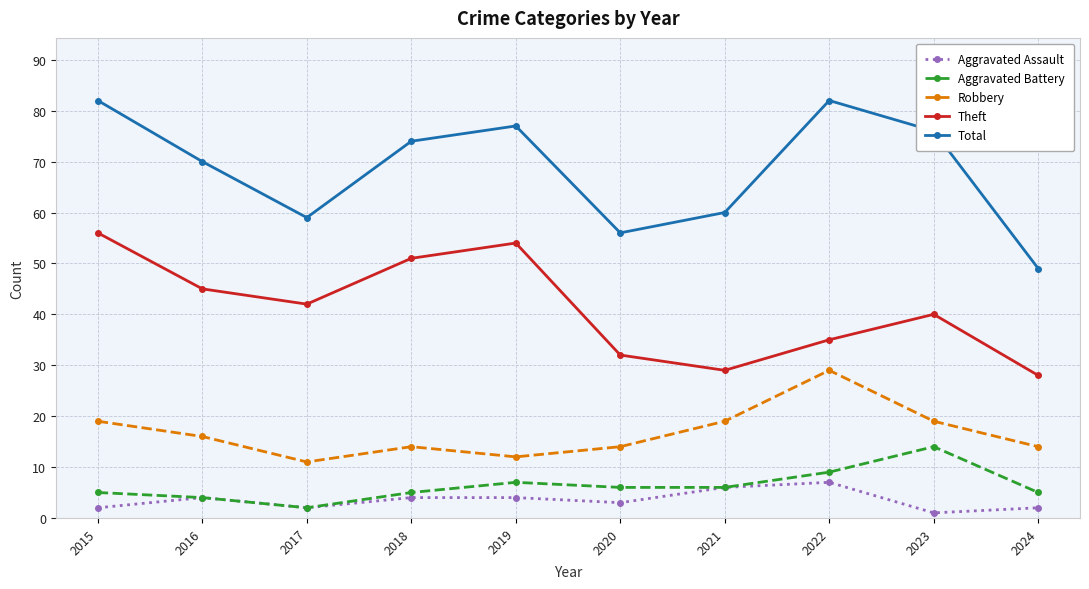

What are all the series names shown in the legend?

Aggravated Assault, Aggravated Battery, Robbery, Theft, Total